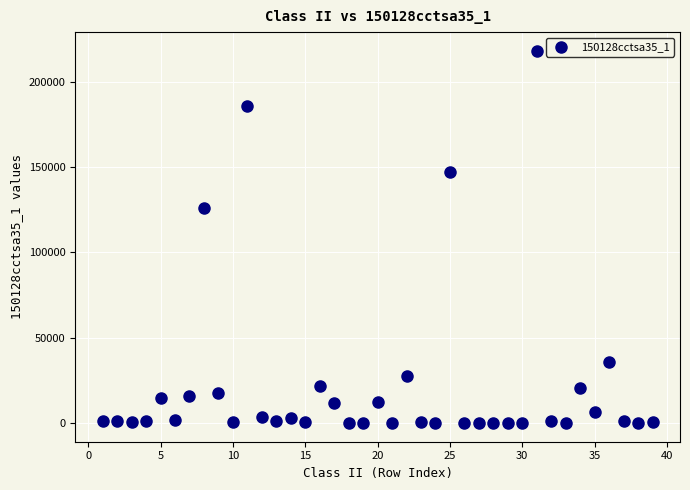

What Y value in the scatter plot is closest to 109086?

125962